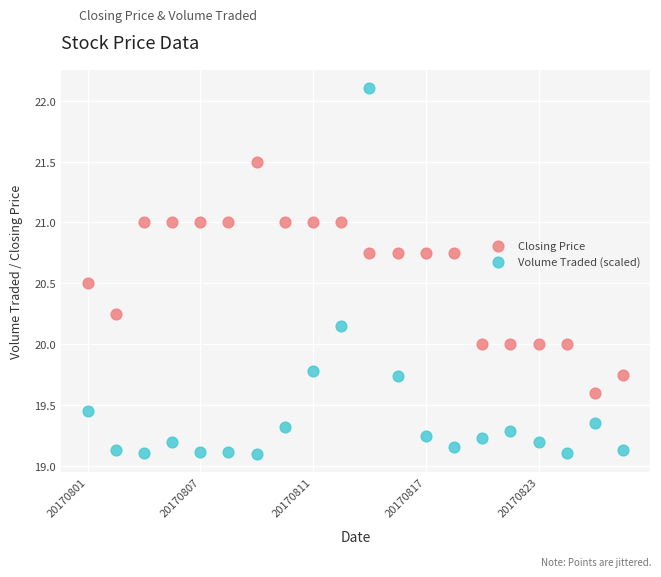

Which series has the largest Y range (max minus min)?

Volume Traded (scaled)